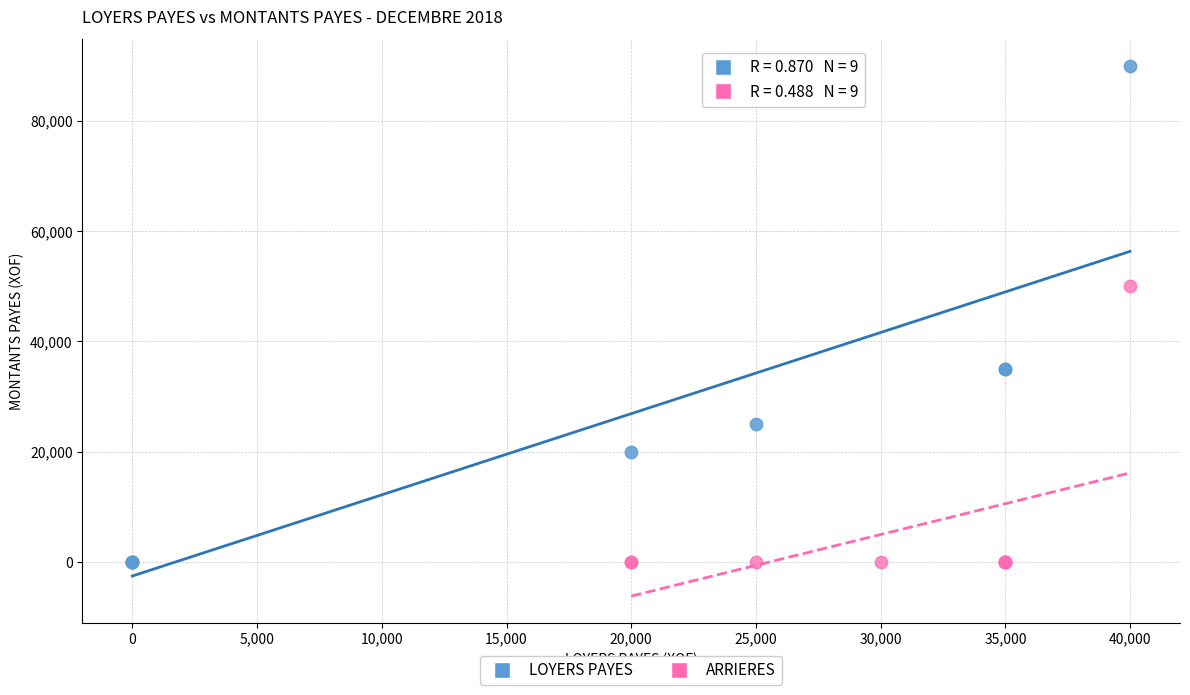

Which series has the largest Y range (max minus min)?

LOYERS PAYES